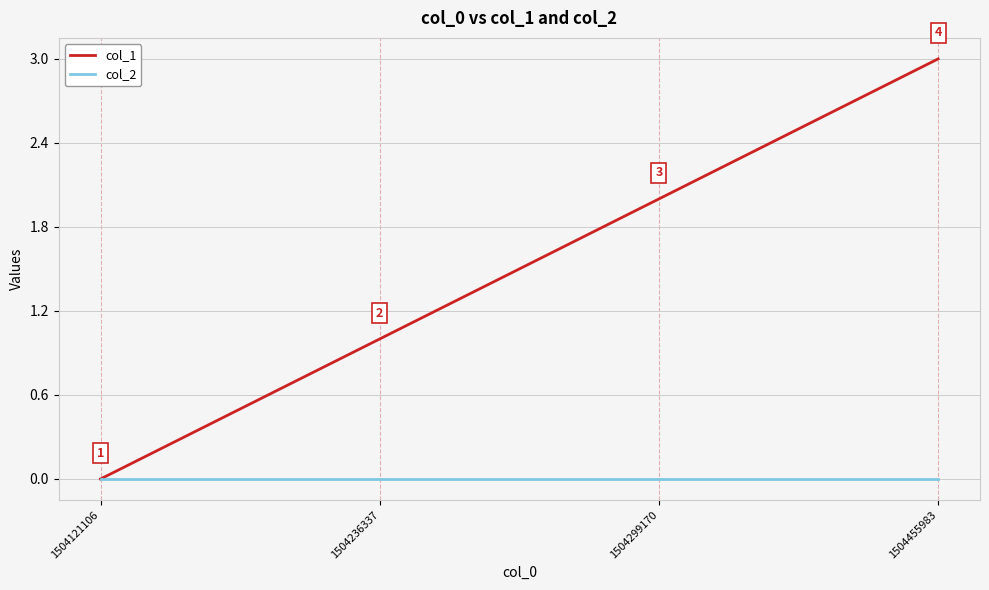

How many distinct data groups are displayed?

2